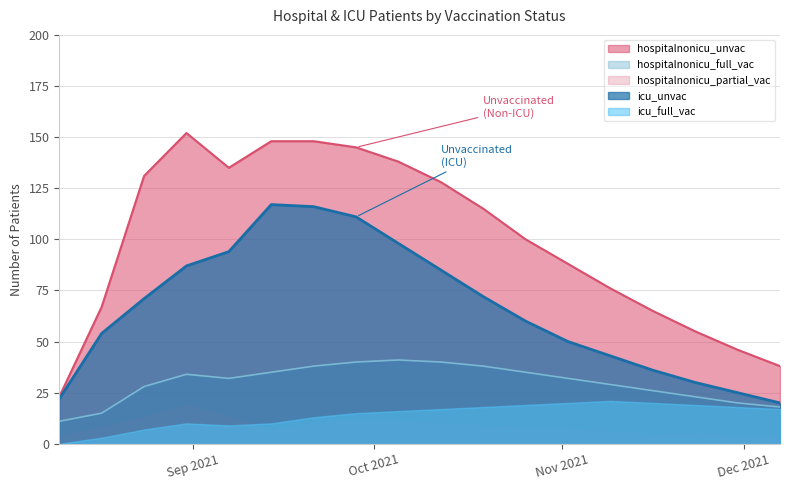

True or false: hospitalnonicu_unvac and hospitalnonicu_full_vac cross at least once.

False